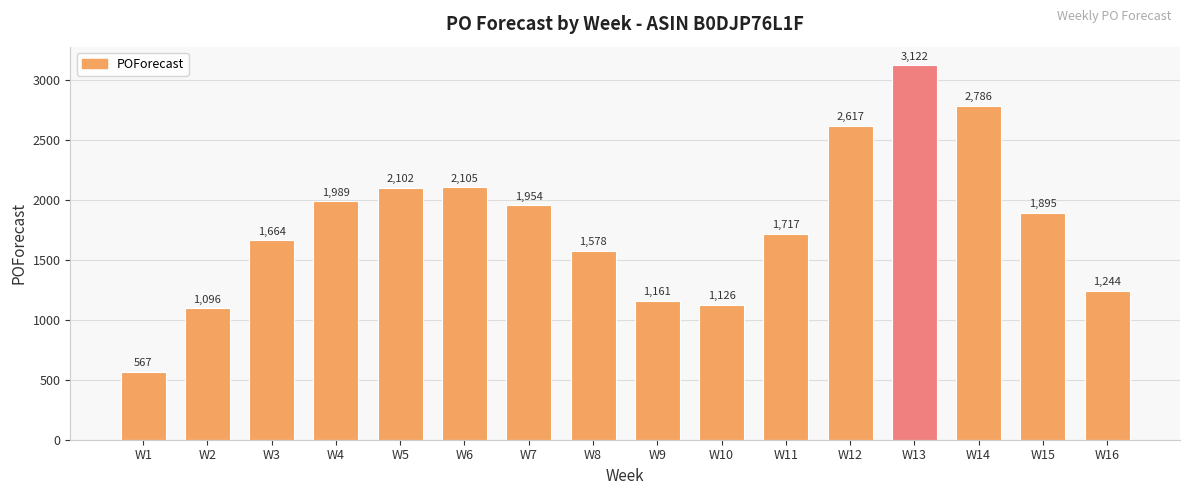

How many data points are less than 1895?

8